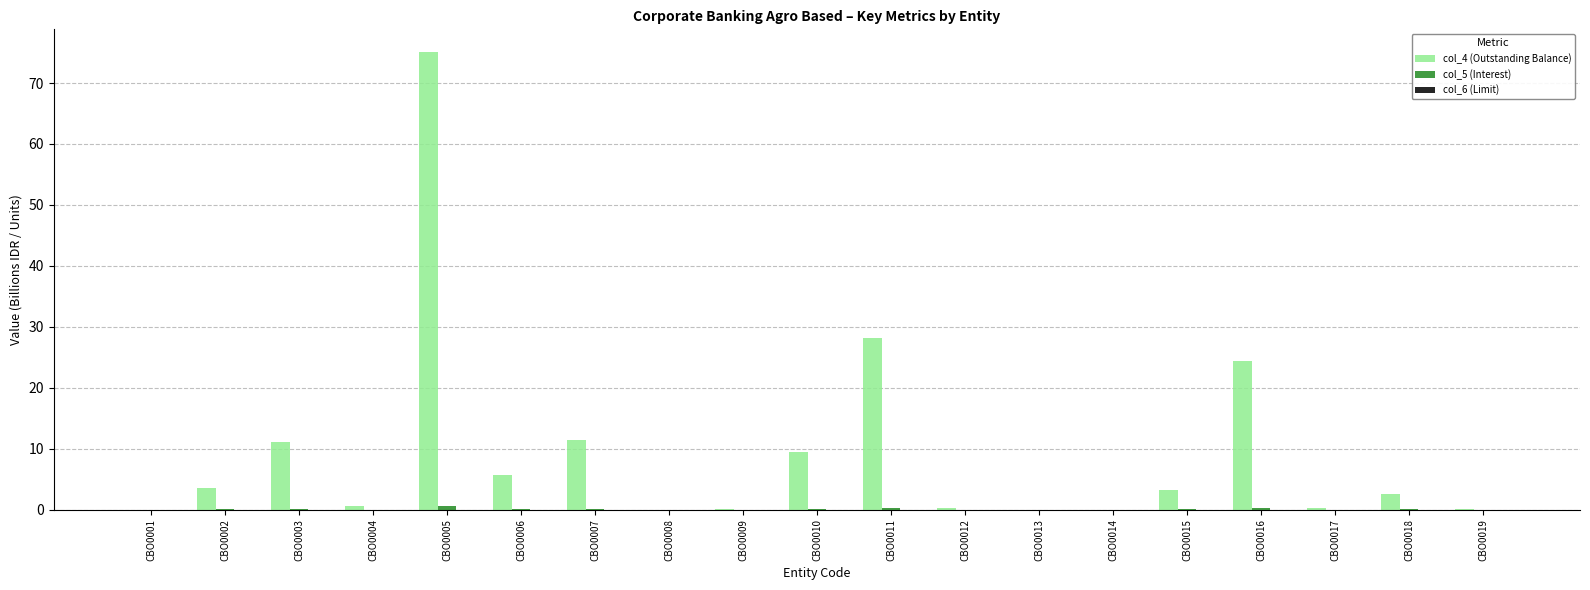

Which series has the largest total across all categories?

col_4 (Outstanding Balance)